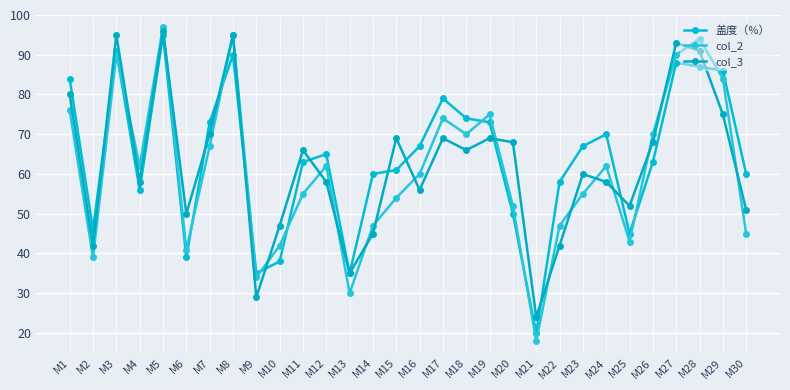

What is the difference between the col_3 values at M2 and M6?

8